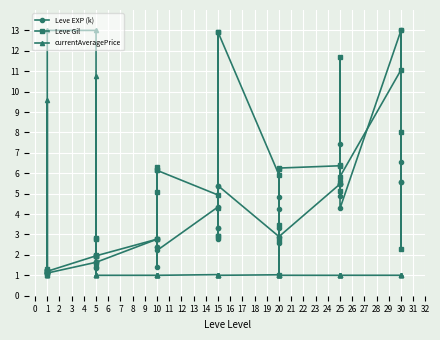

What is the average value of the currentAveragePrice series?

2.1